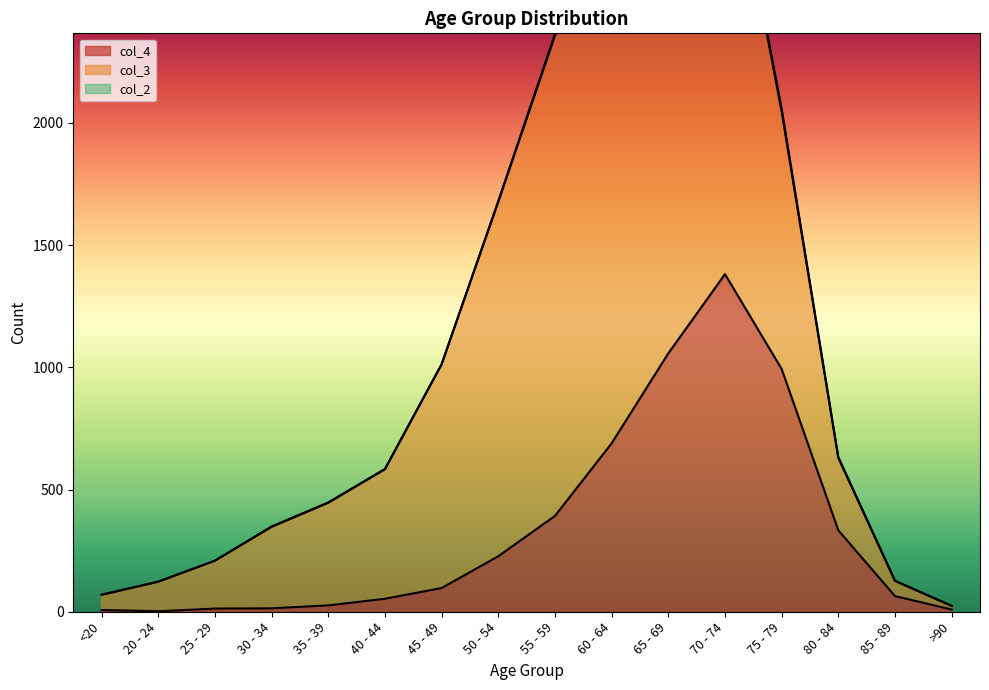

At 75 - 79, list the series in order from largest to smallest.

col_3, col_4, col_2